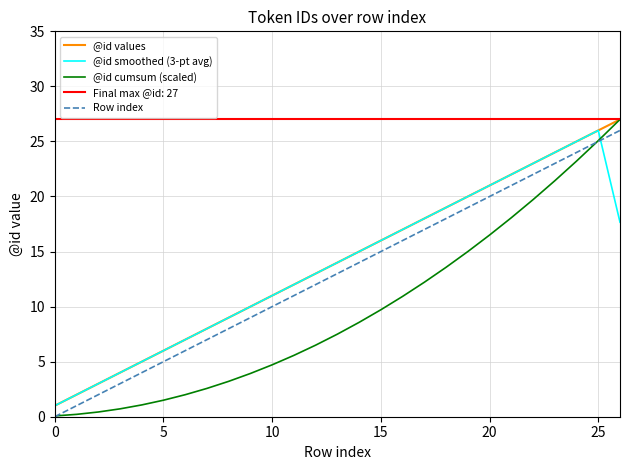

What is the highest value of the @id cumsum (scaled) series?

27.0